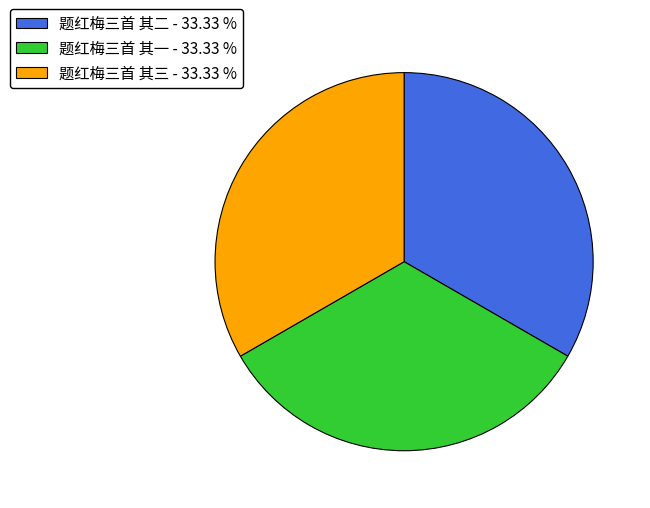

Count the number of slices in the pie.

3